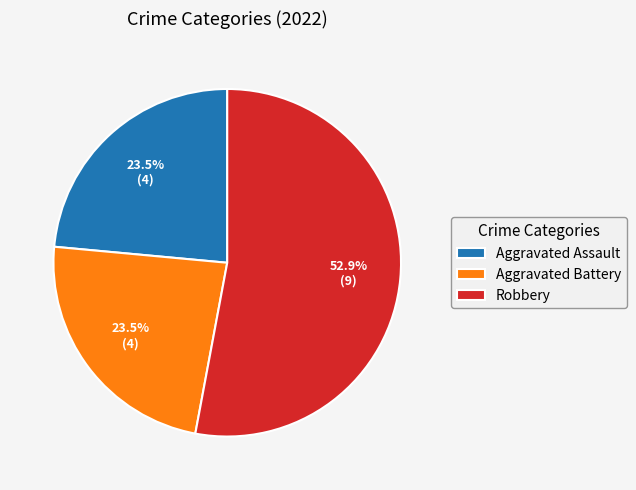

Does Robbery account for over 50% of the chart?

Yes